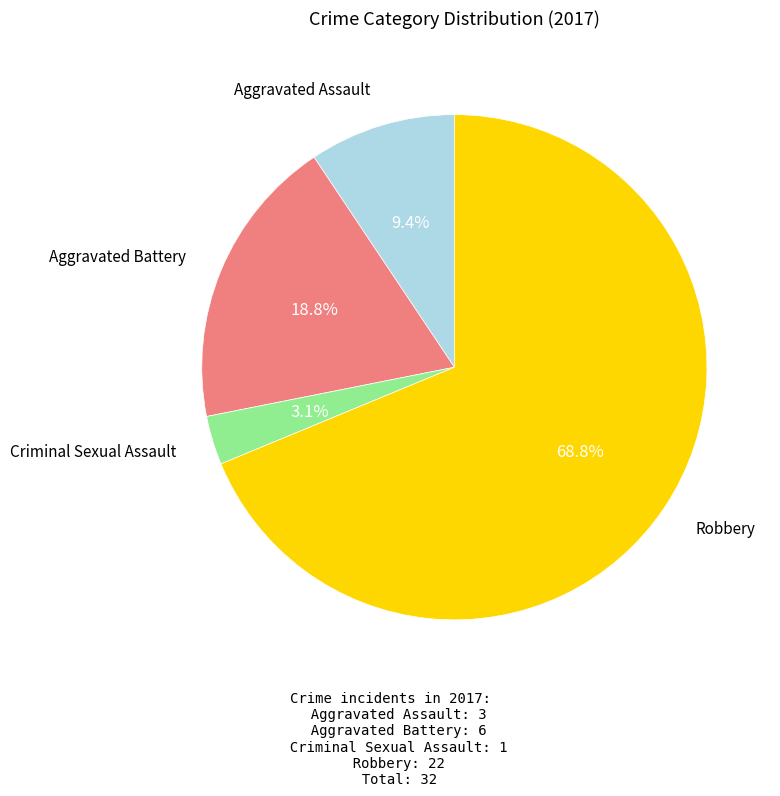

Is there a majority slice in this chart?

Yes